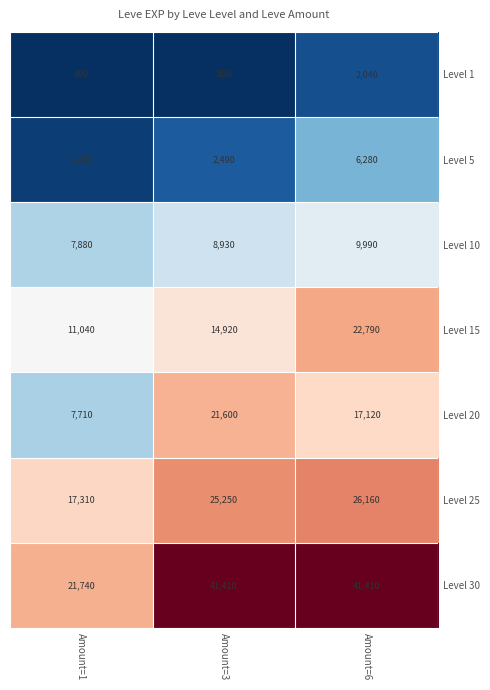

What is the sum of the Level 10 values at Amount=1 and Amount=3?

16810